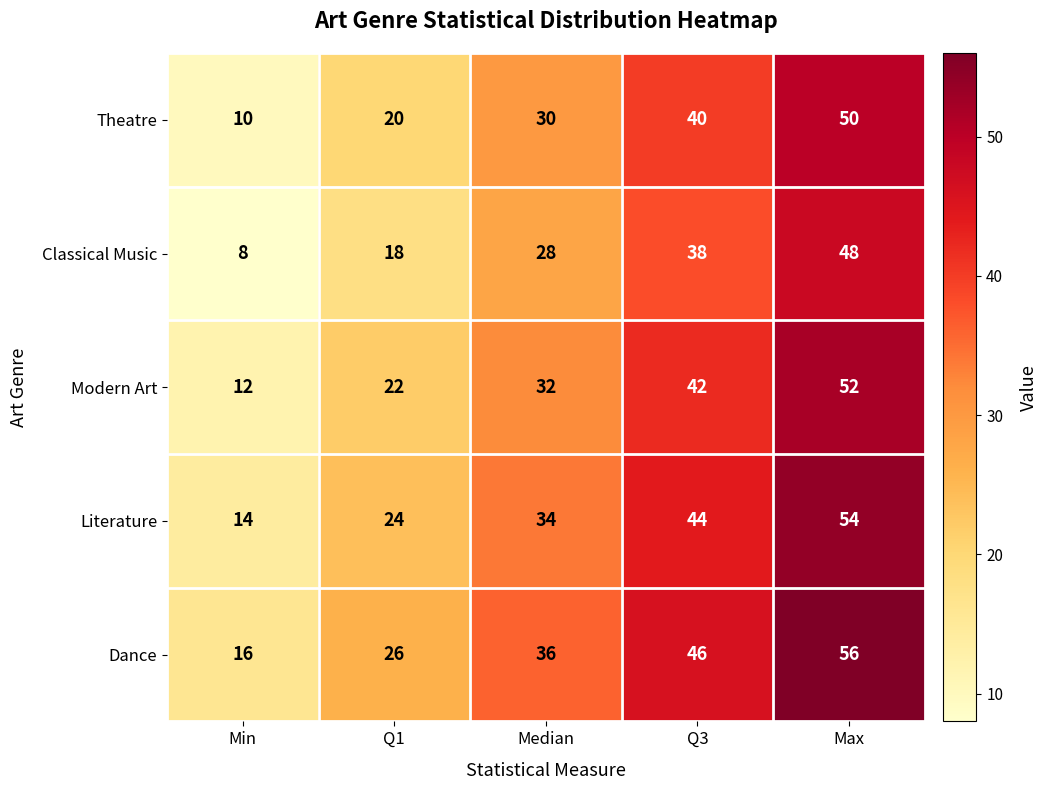

The value of Modern Art at Min is 3. True or false?

False